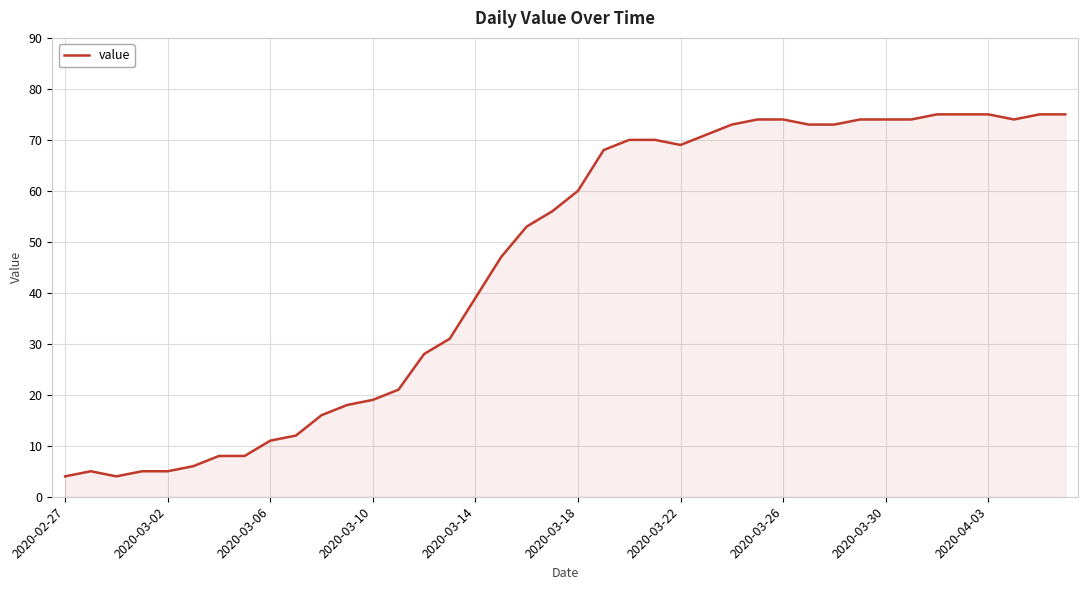

What is the difference between the maximum and minimum values?

71